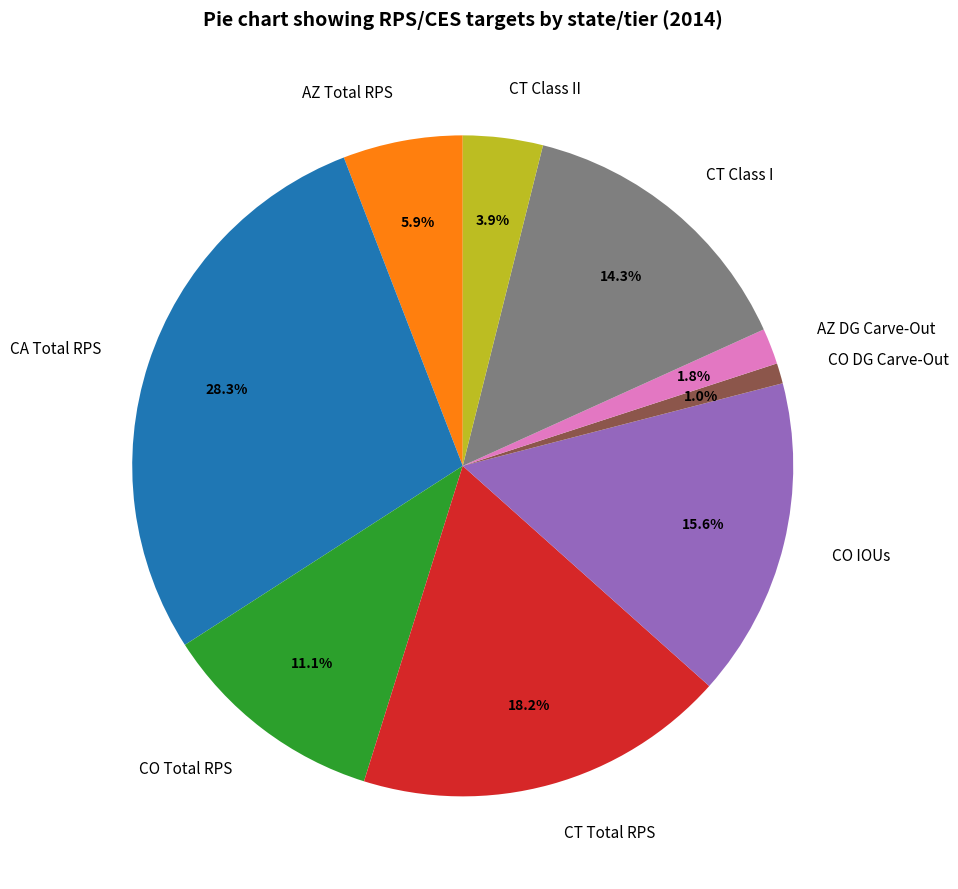

Does any single category account for the majority?

No